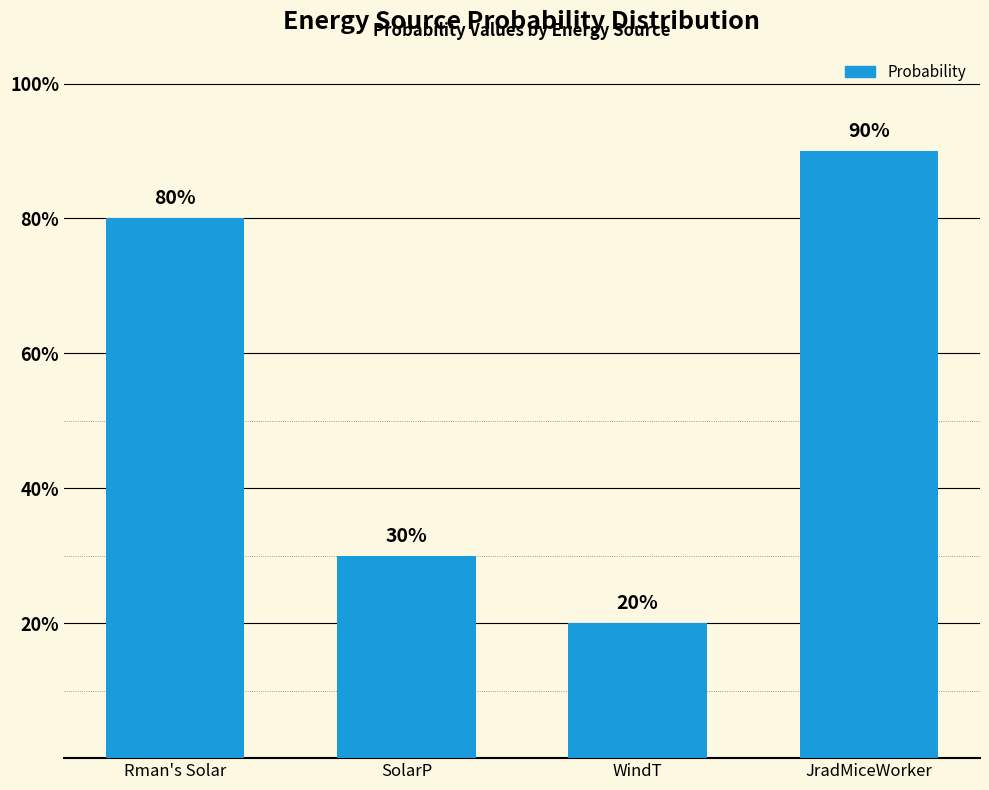

Are the bars horizontal?

No